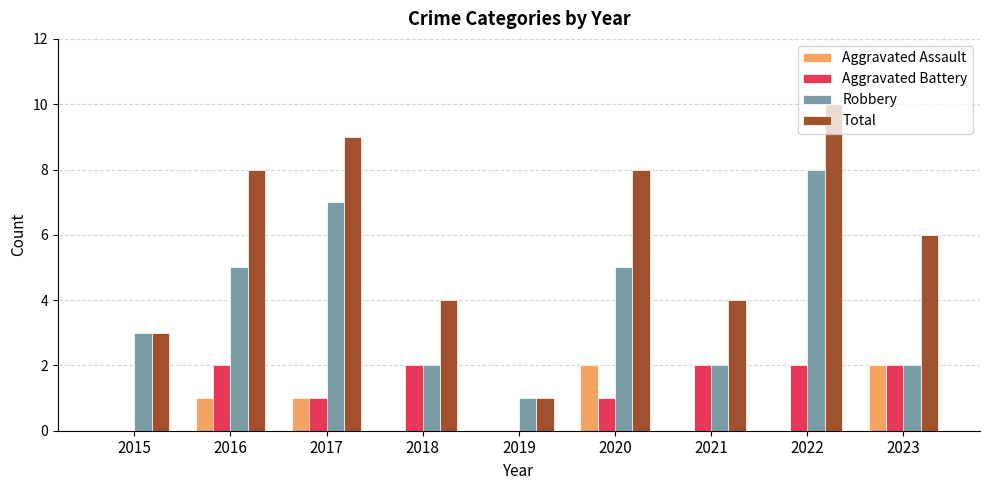

Which series has the largest total across all categories?

Total